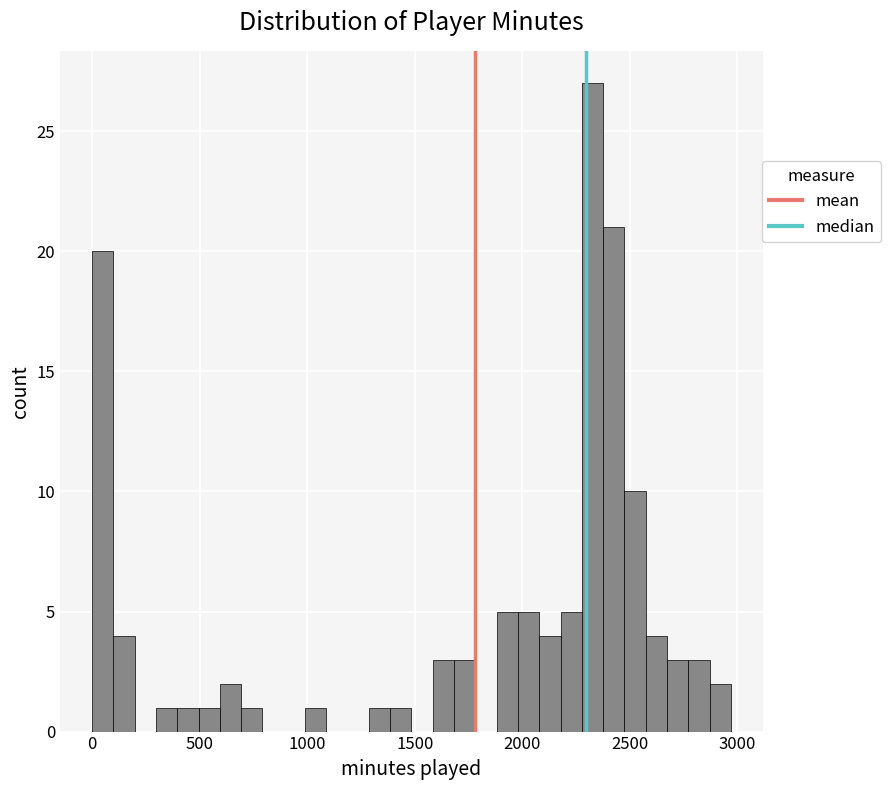

Around what value on the x-axis is the tallest bar? Give the approximate position of its centre, as read against the axis.

2350